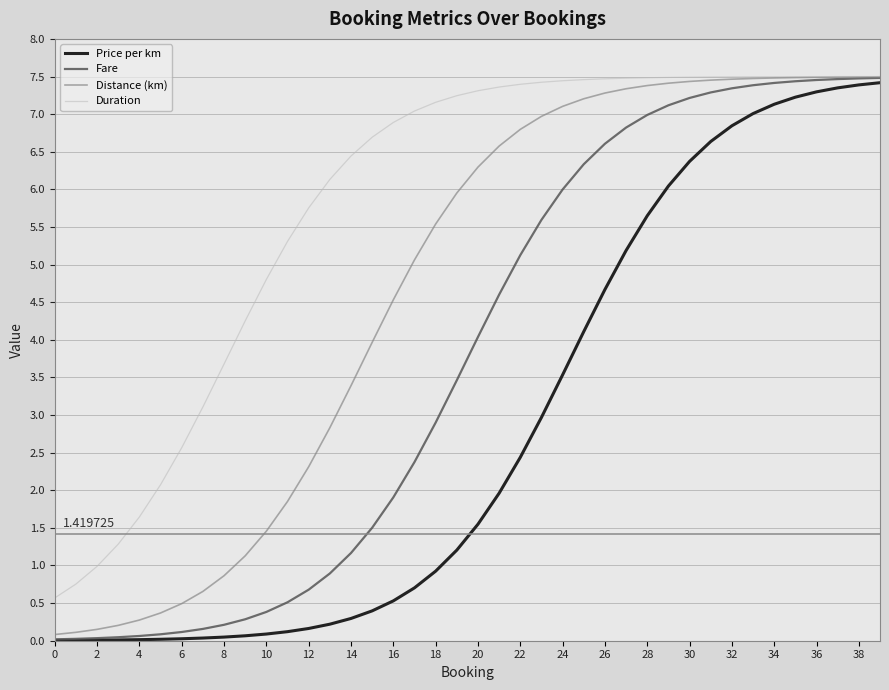

What is the maximum value for Fare?

7.5